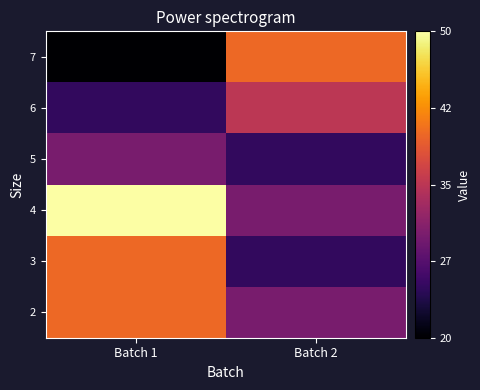

What is the minimum value shown in the chart?

20